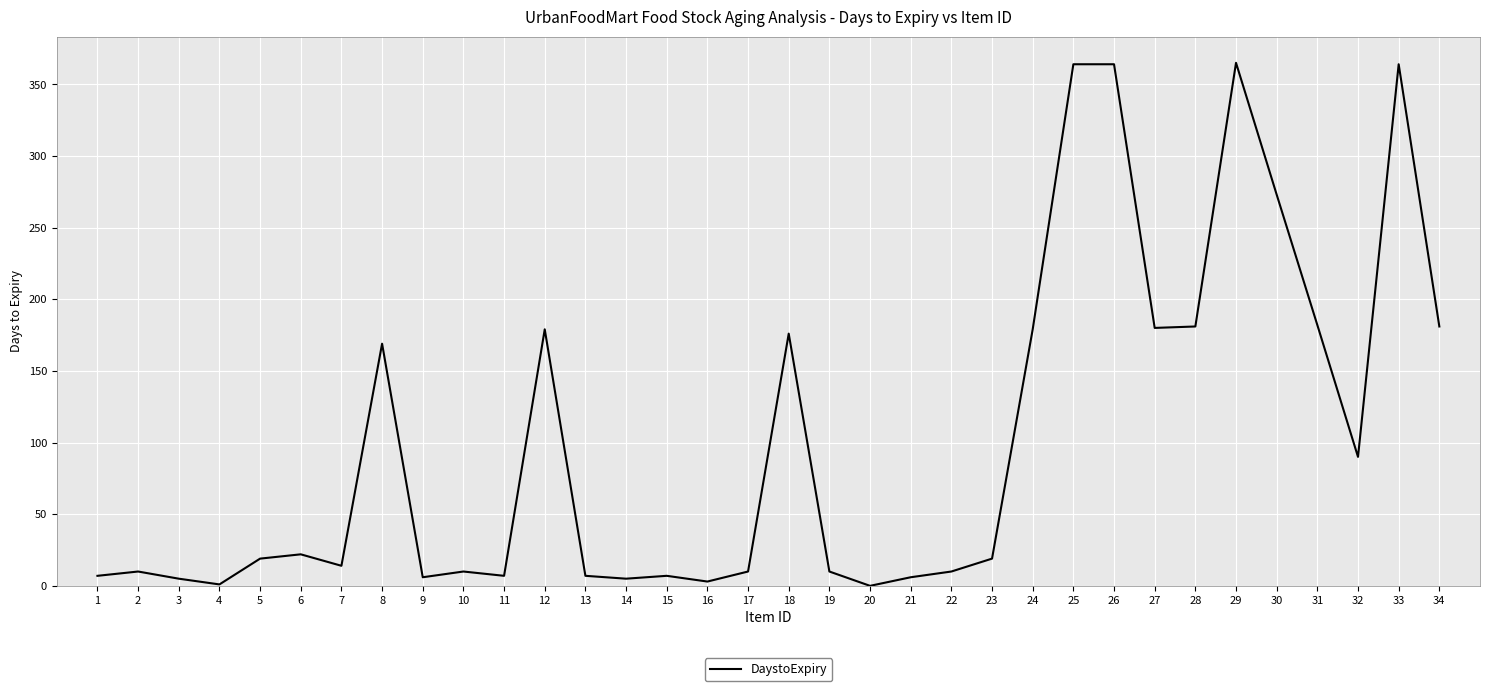

Does the chart display data point markers on the line(s)?

No